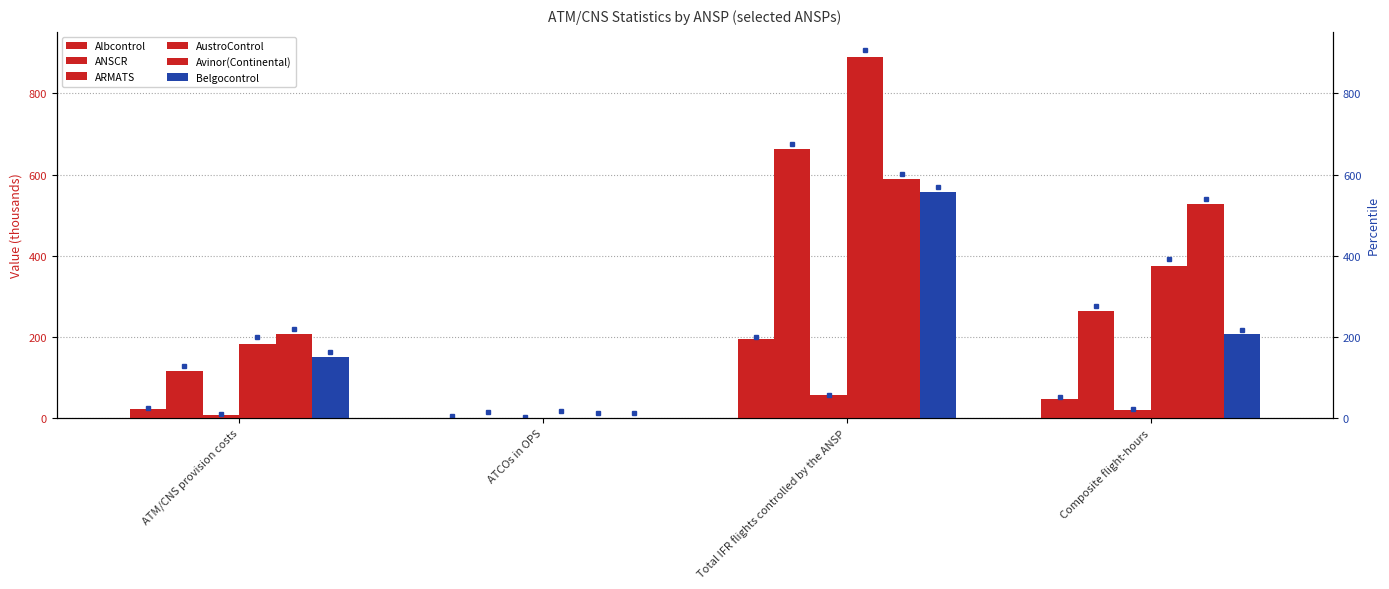

Rank the categories by Albcontrol value from lowest to highest.

ATCOs in OPS, ATM/CNS provision costs, Composite flight-hours, Total IFR flights controlled by the ANSP